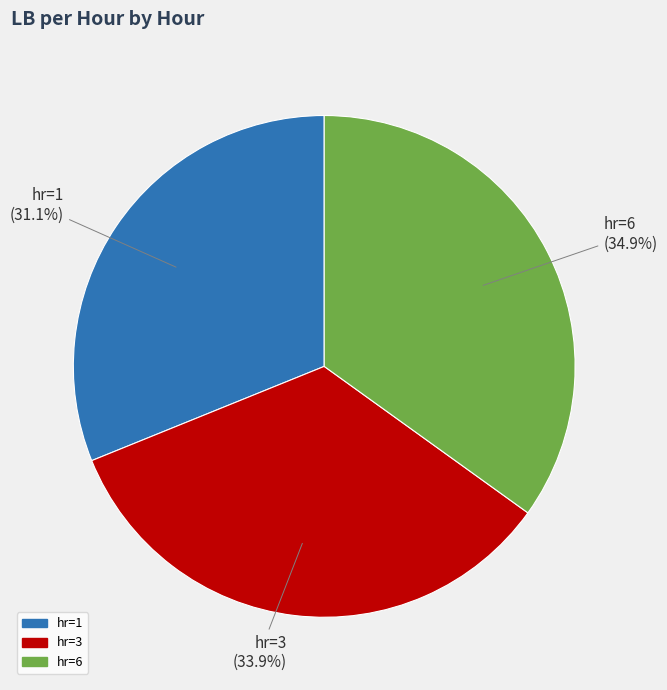

What portion of the pie excludes hr=6?

65.1%